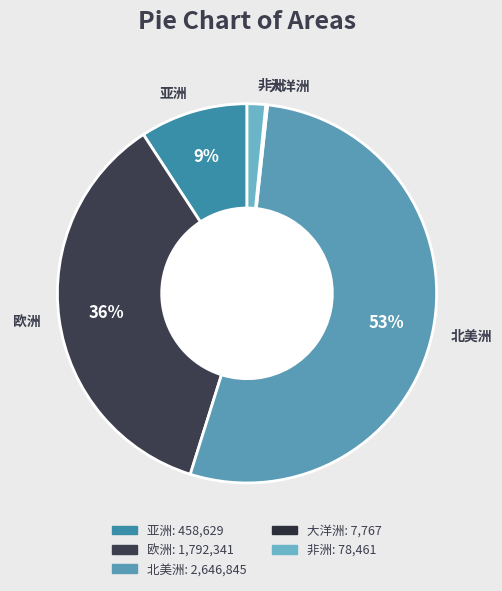

Which slice represents more than half of the pie?

北美洲